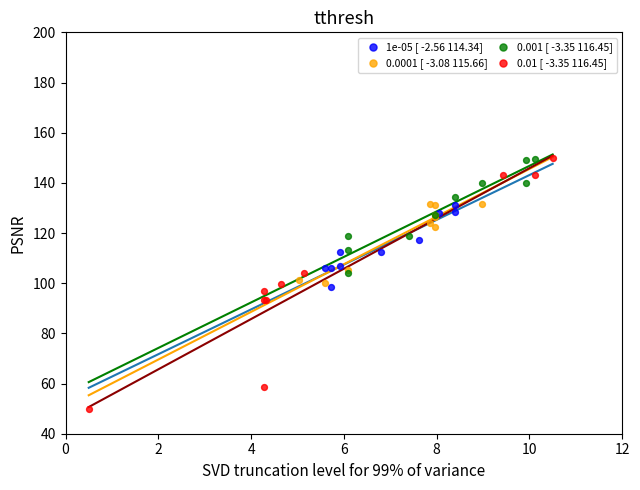

Which series contains the lowest Y value?

0.01 [ -3.35 116.45]